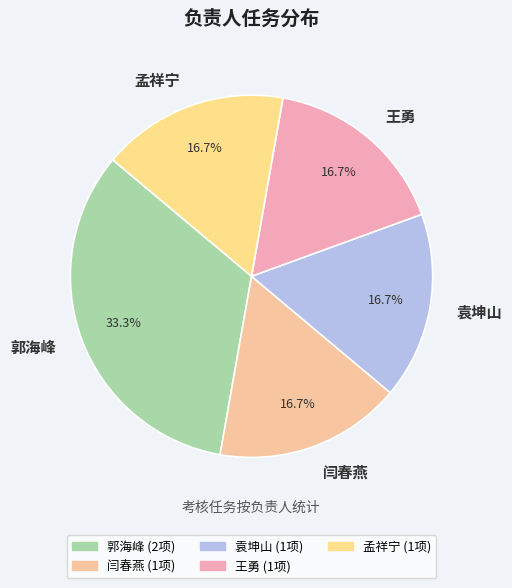

The 袁坤山 slice represents 17% of the pie. True or false?

True